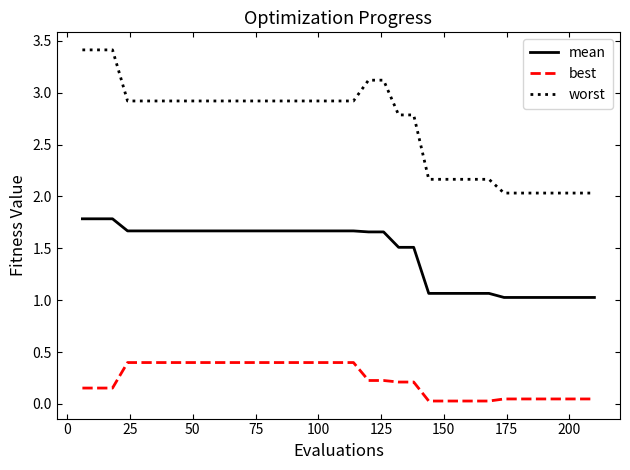

Rank the series by their average value, from lowest to highest.

best, mean, worst